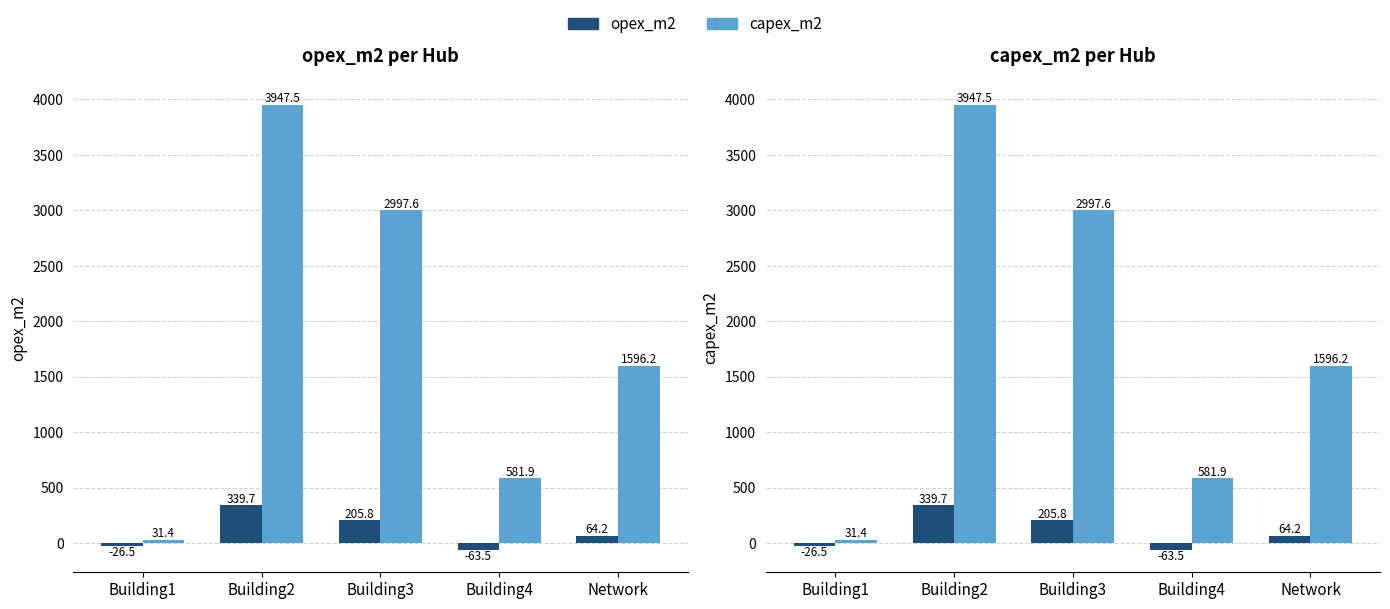

At which label does opex_m2 reach its peak?

Building2